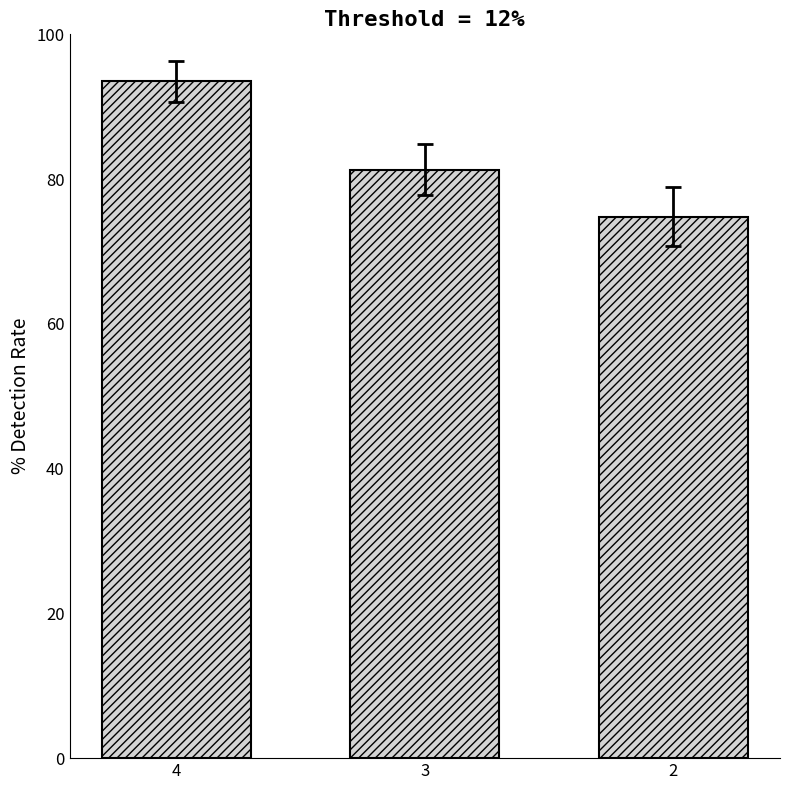

Between 3 and 2, which is larger?

3